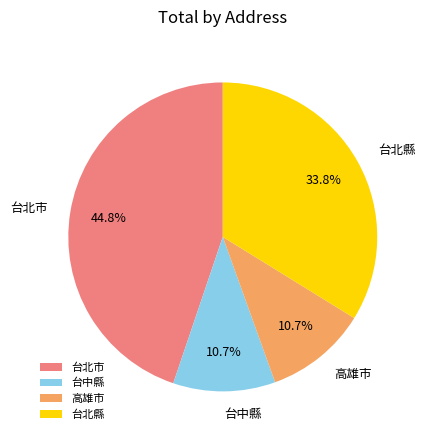

To the nearest percent, what is the difference between the largest and smallest slice percentages?

34%